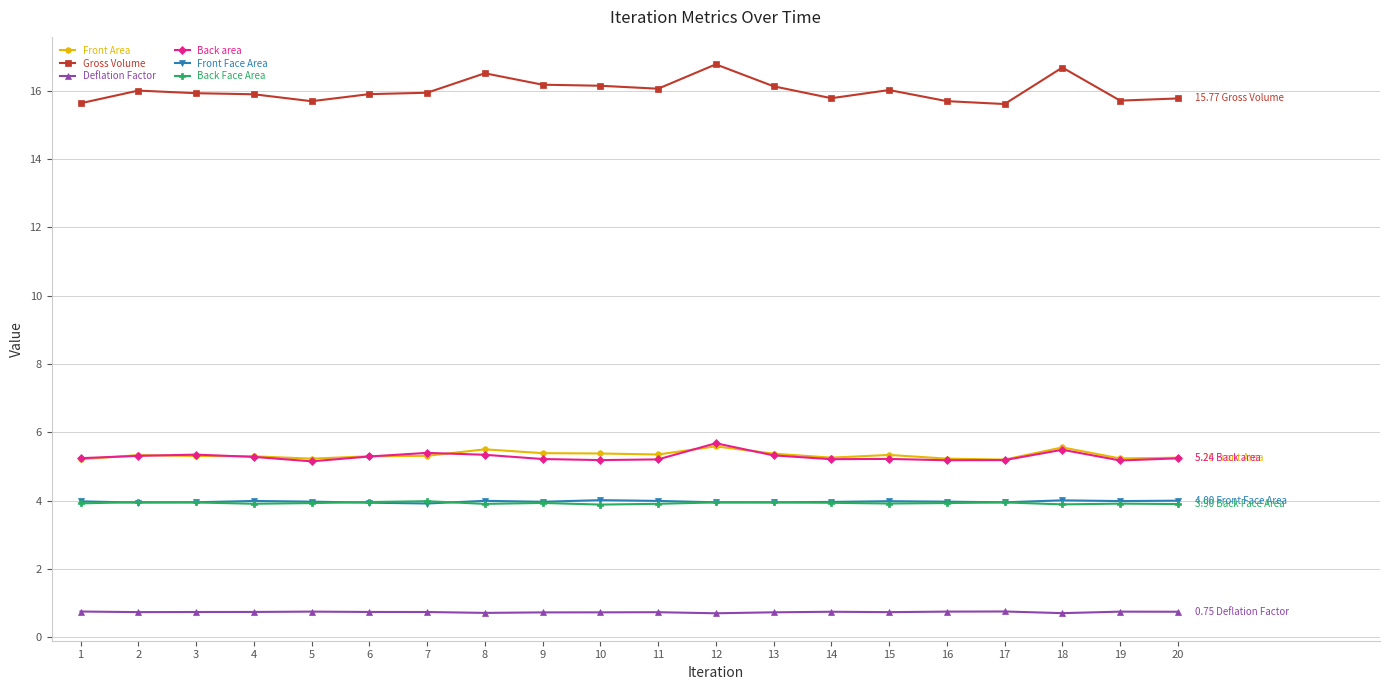

True or false: Deflation Factor and Back area cross at least once.

False